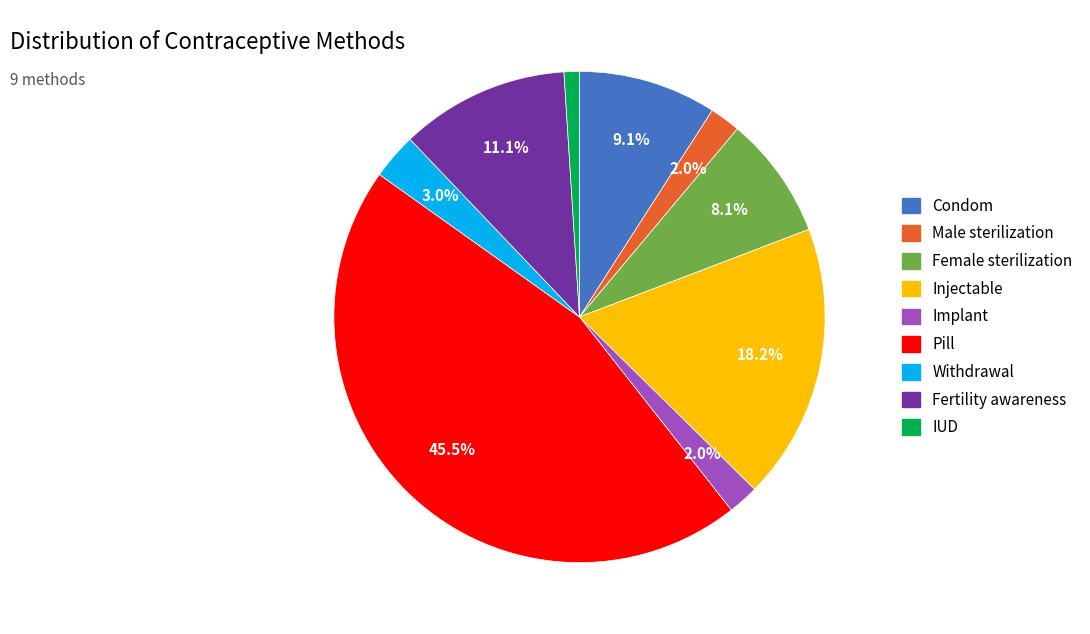

Is the sum of Implant and Female sterilization greater than half?

No